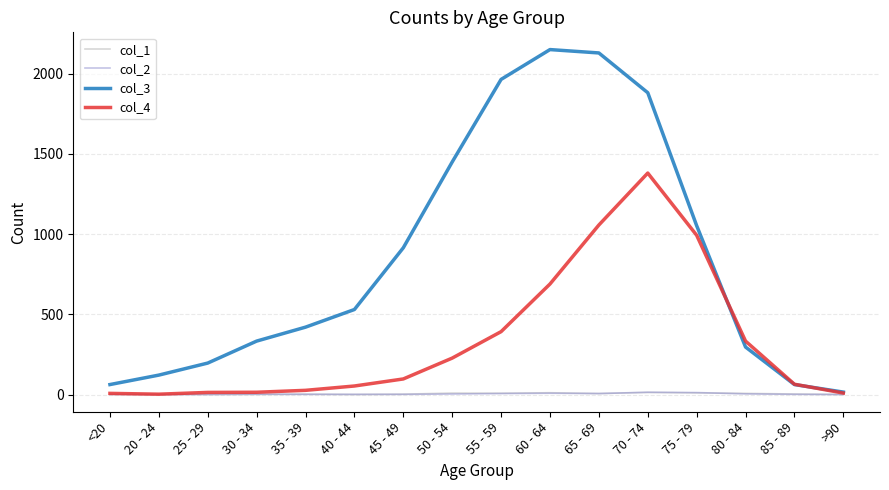

Which series has the largest total across all categories?

col_3